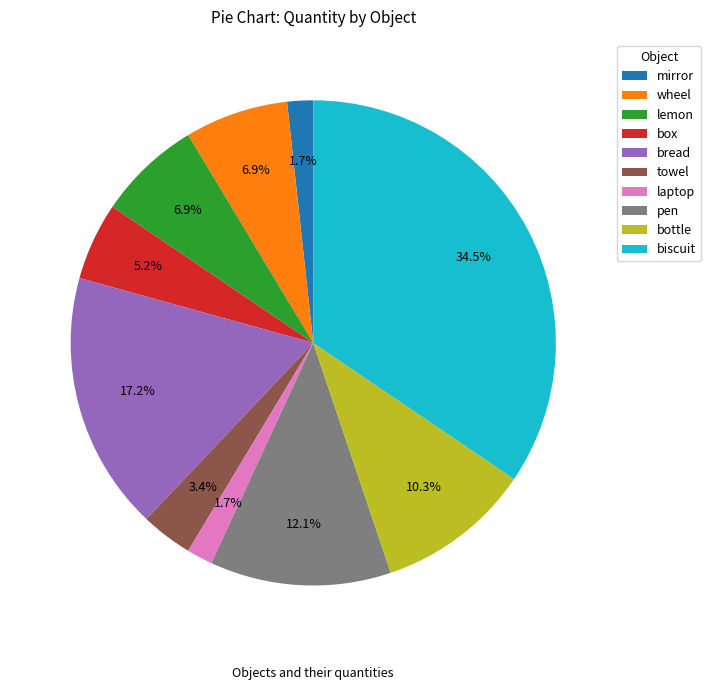

Does wheel account for over 50% of the chart?

No